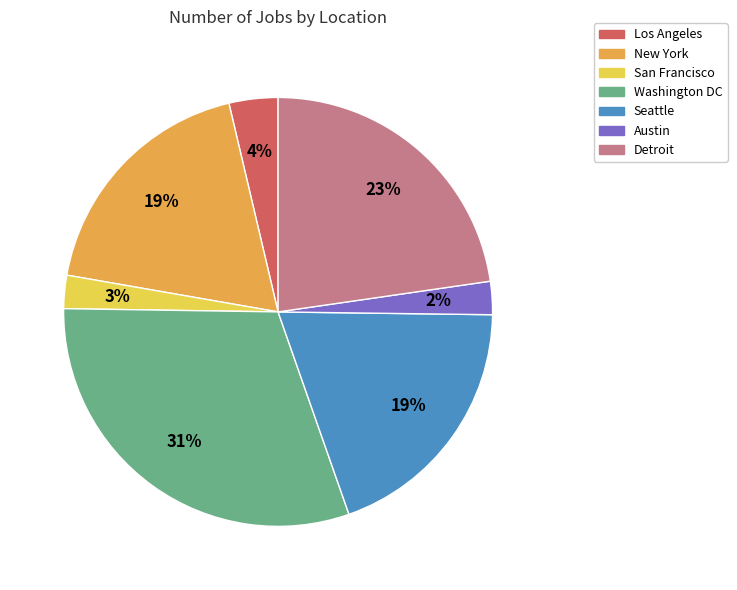

Is Detroit the majority of the pie?

No